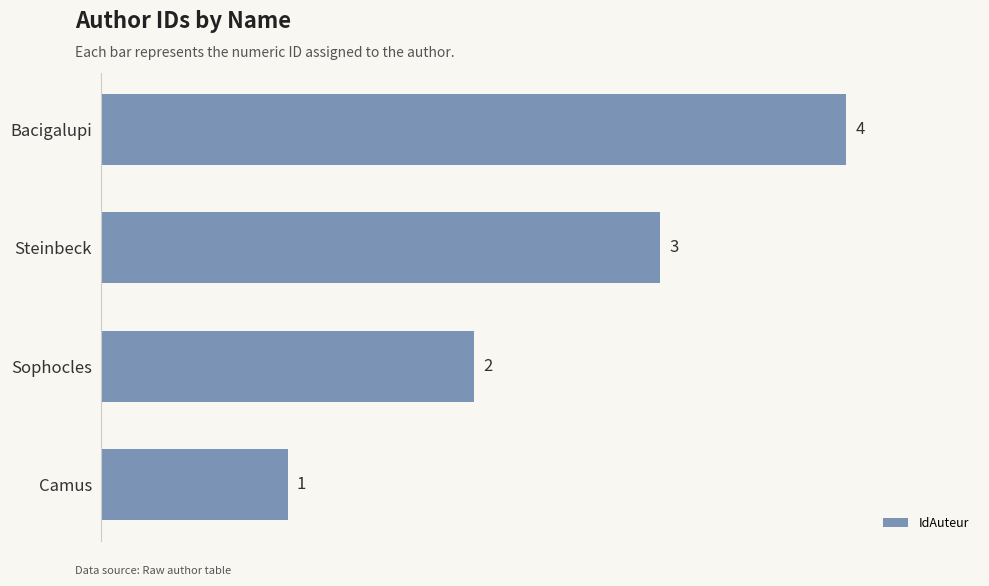

The value at Steinbeck is 3. True or false?

True